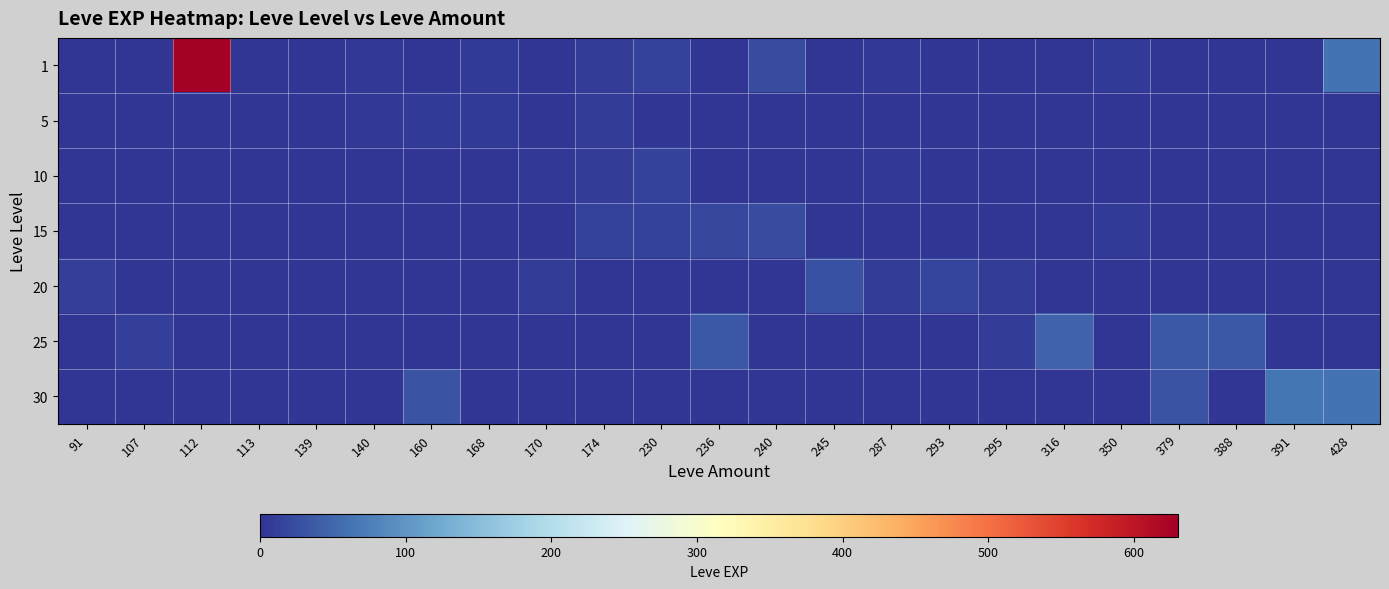

Rank the series at 174 from lowest to highest value.

20, 25, 30, 1, 5, 10, 15